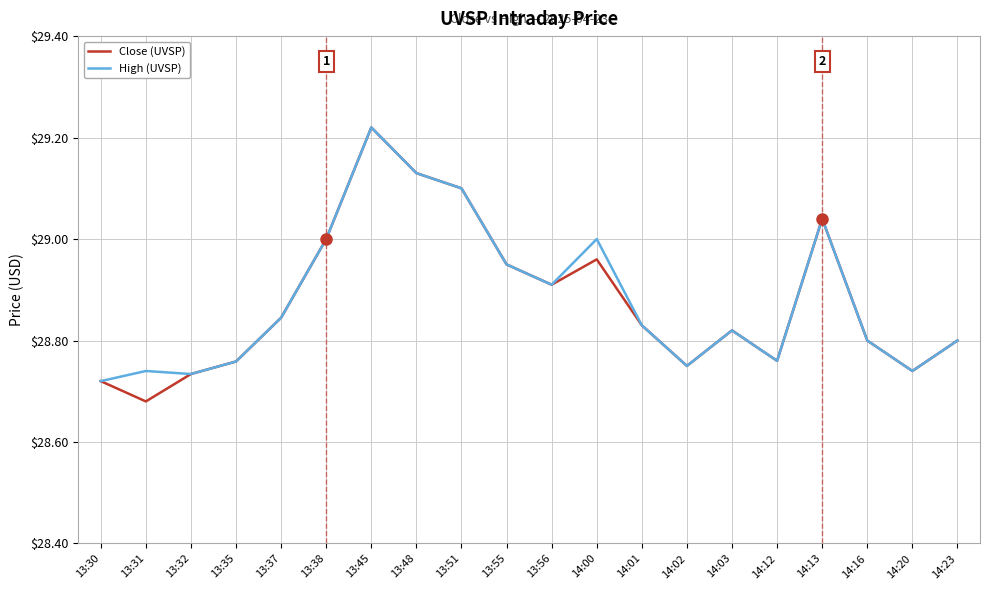

In High (UVSP), how many points are lower than both neighbors (excluding endpoints)?

5